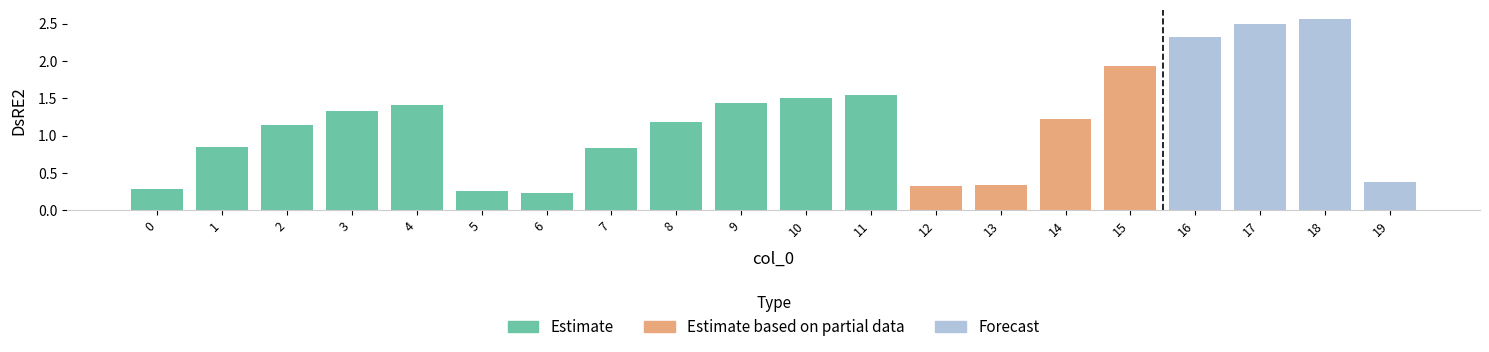

How many data points are less than 1?

8